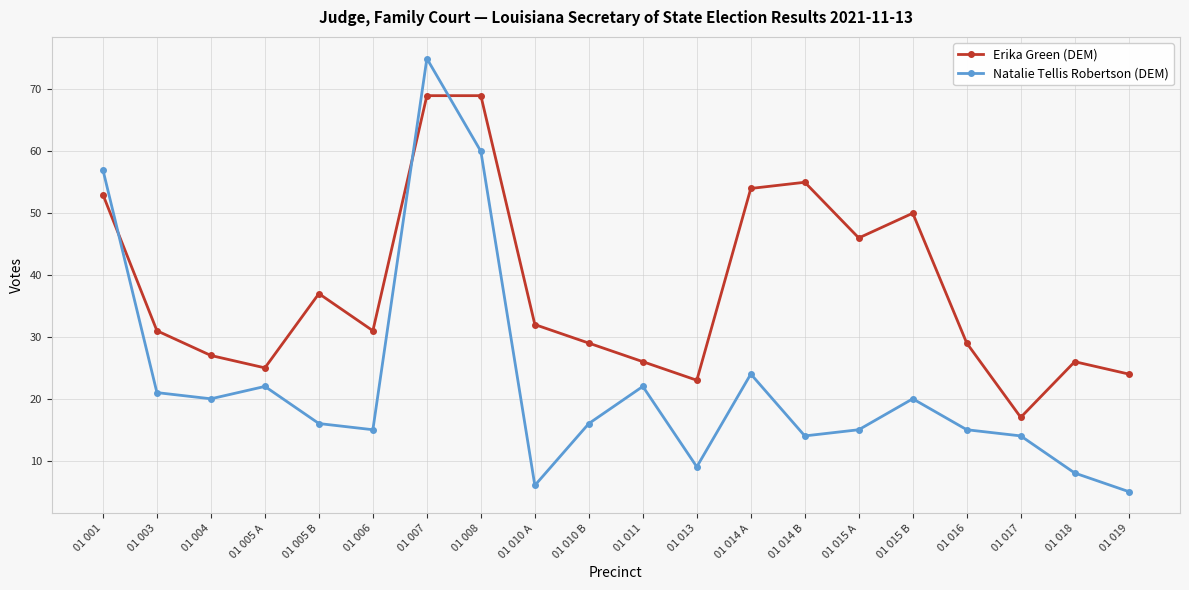

Count the number of data series in this chart.

2